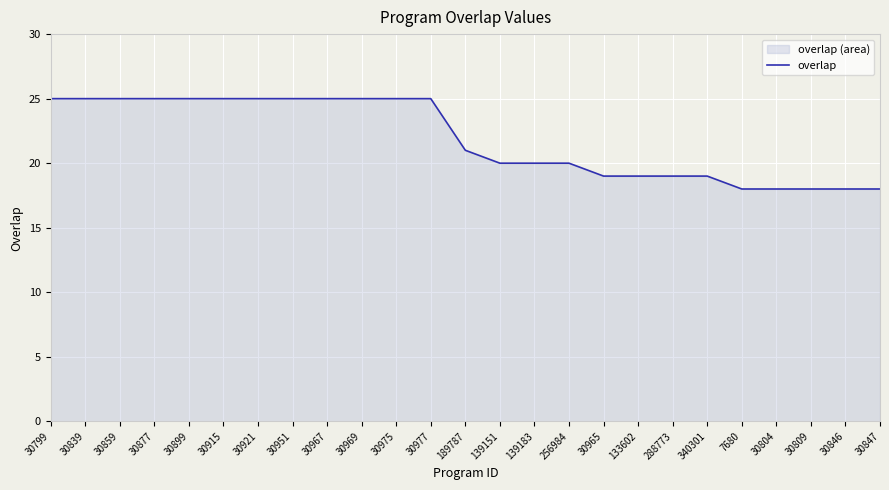

List the labels in order of value, smallest first.

7680, 30804, 30809, 30846, 30847, 30965, 133602, 288773, 340301, 139151, 139183, 256984, 189787, 30799, 30839, 30859, 30877, 30899, 30915, 30921, 30951, 30967, 30969, 30975, 30977